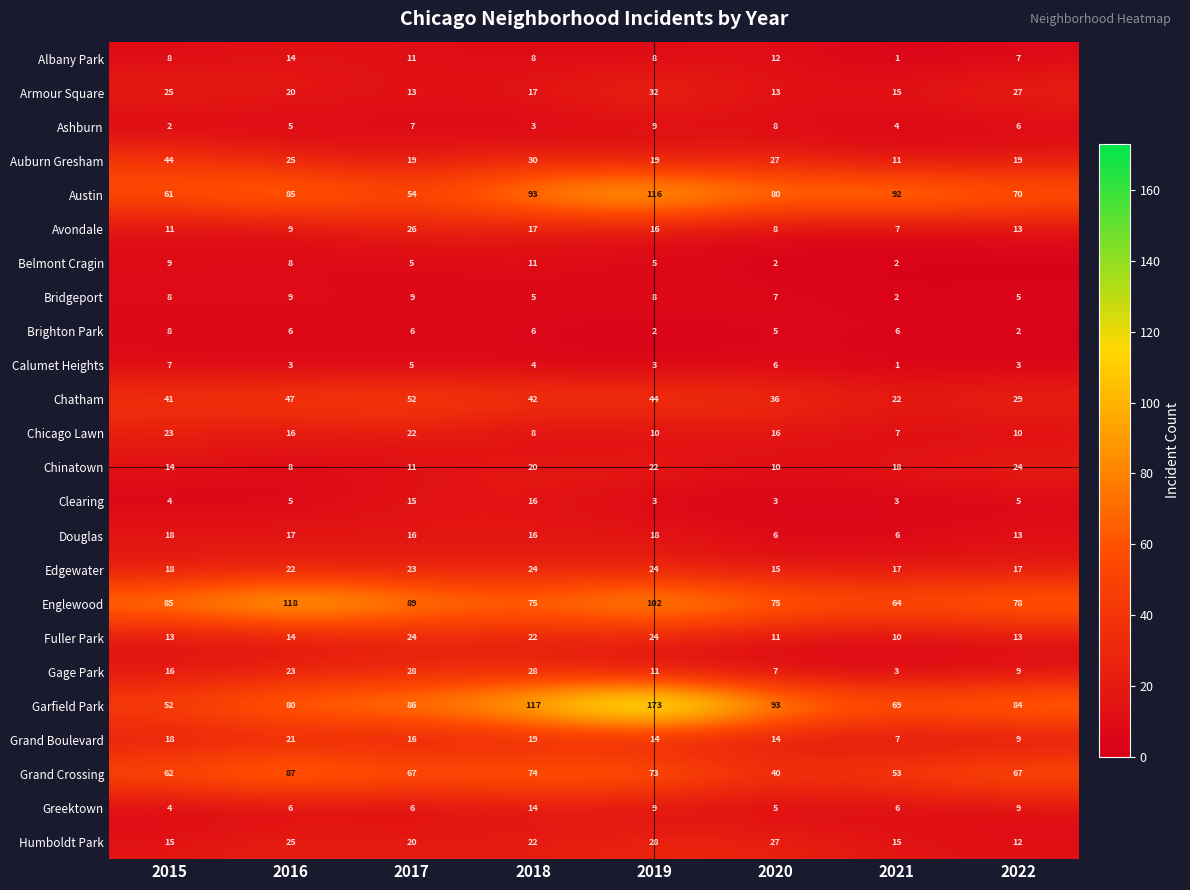

Rank the categories by Austin value from lowest to highest.

2017, 2015, 2022, 2020, 2016, 2021, 2018, 2019